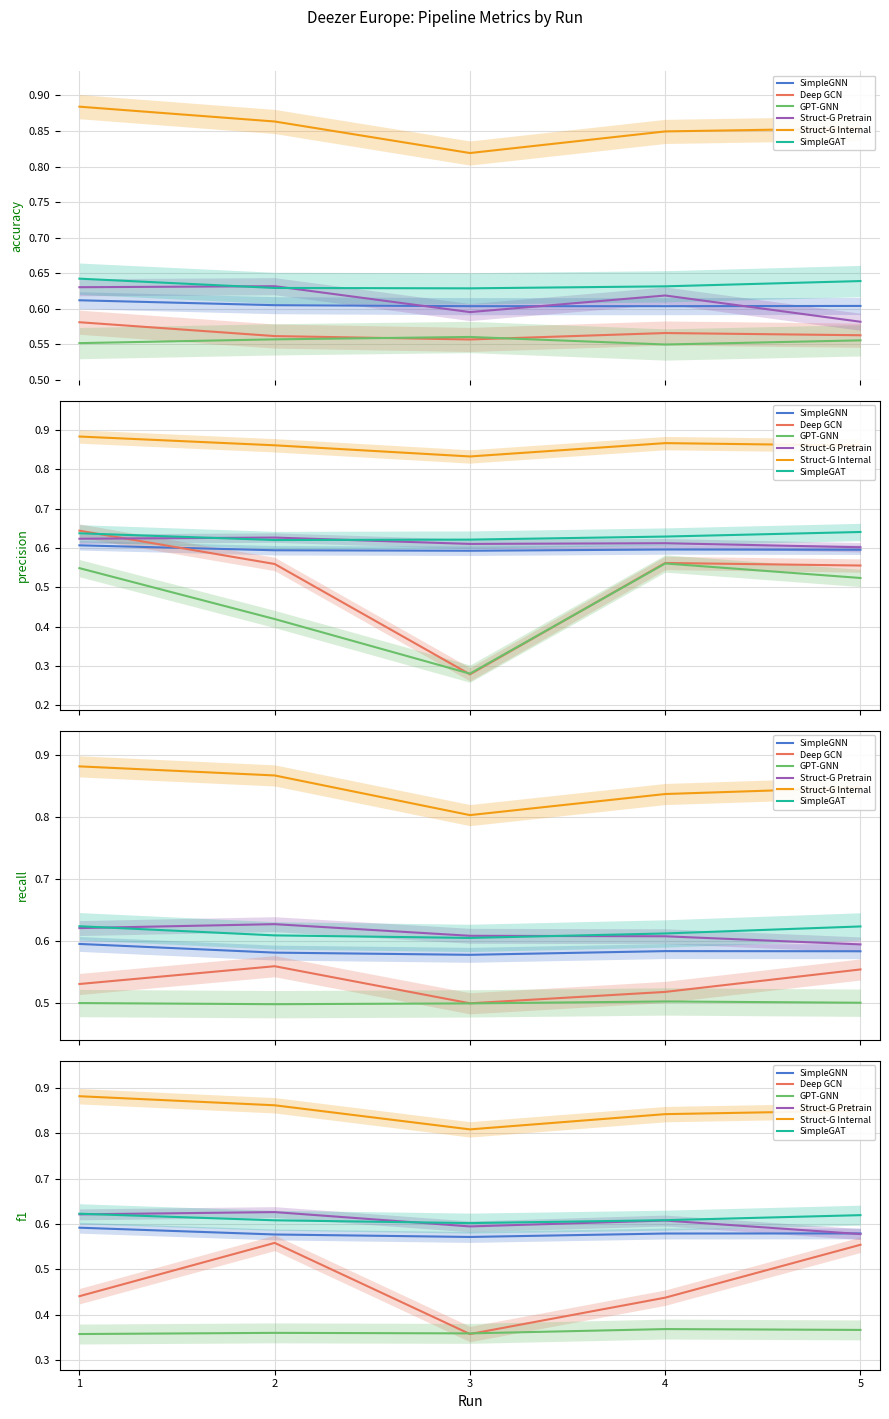

Where is the first local maximum for Struct-G Pretrain?

2